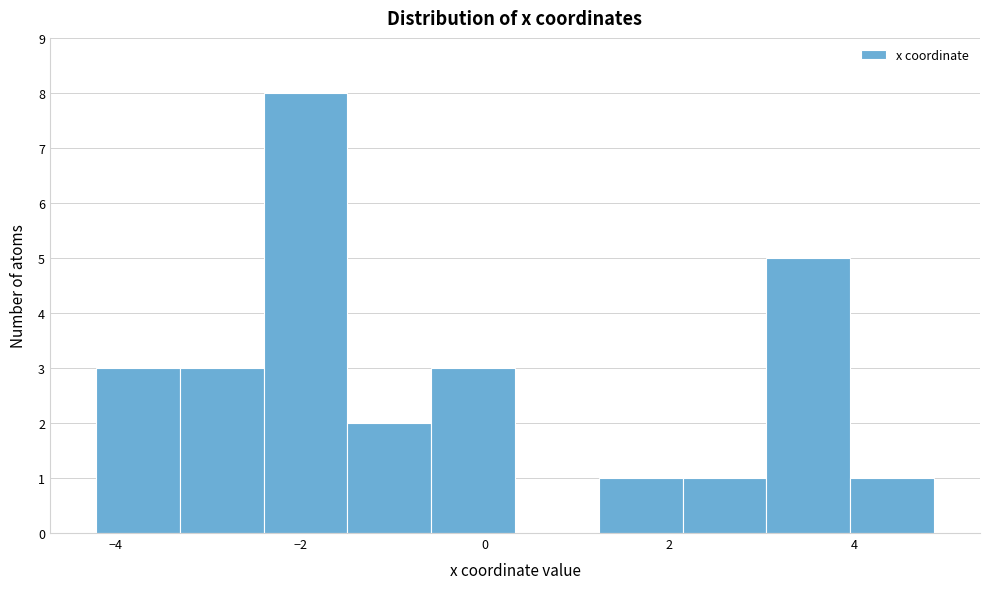

Reading left to right, transcribe this chart: for each bar, give the range it covers on the x-axis and its height. Neither the bar edges nor the heights are printed on the chart, so give them approximately, as read against the axes.

-4.2 to -3.4: 3
-3.4 to -2.4: 3
-2.4 to -1.4: 8
-1.4 to -0.6: 2
-0.6 to 0.4: 3
0.4 to 1.2: 0
1.2 to 2.2: 1
2.2 to 3.0: 1
3.0 to 4.0: 5
4.0 to 4.8: 1